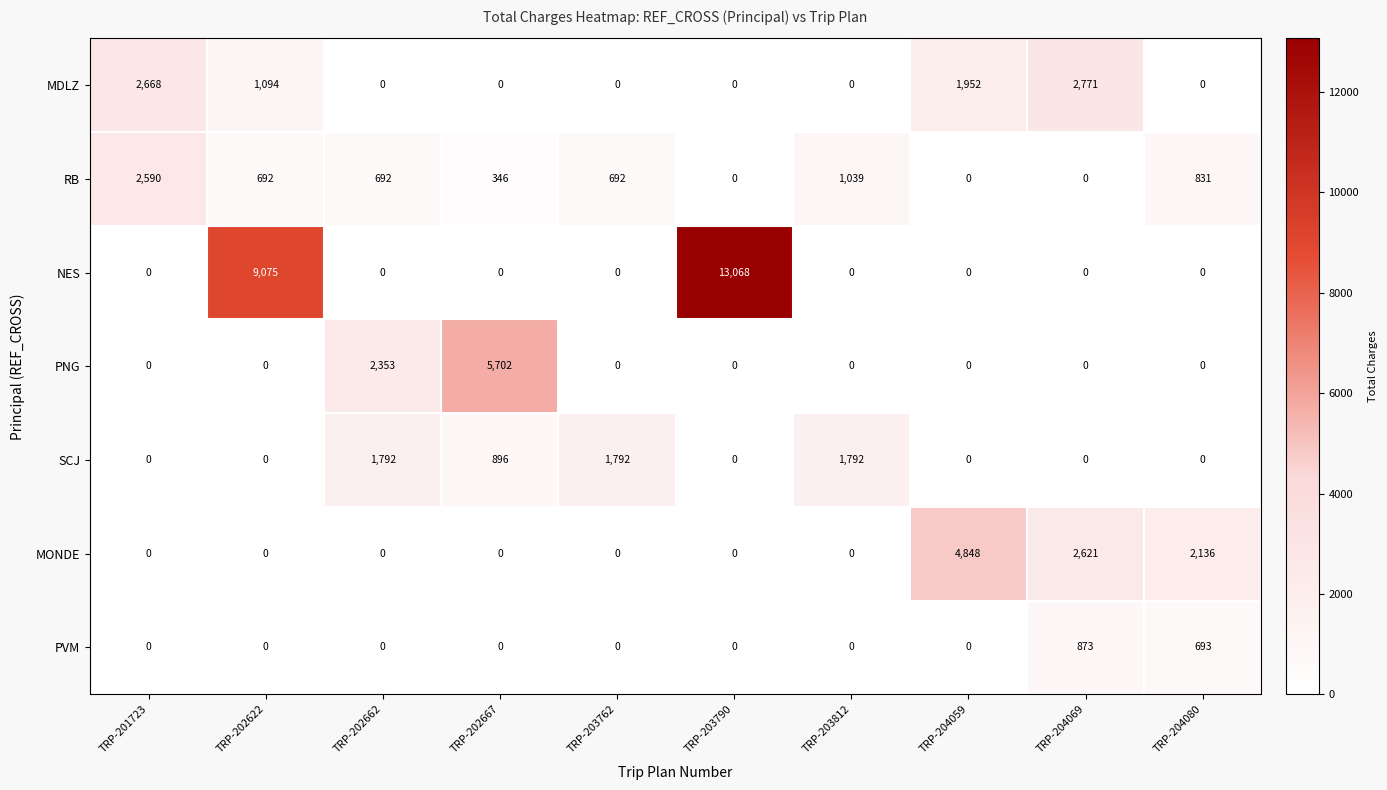

The PVM series shows -291 at TRP-201723. True or false?

False